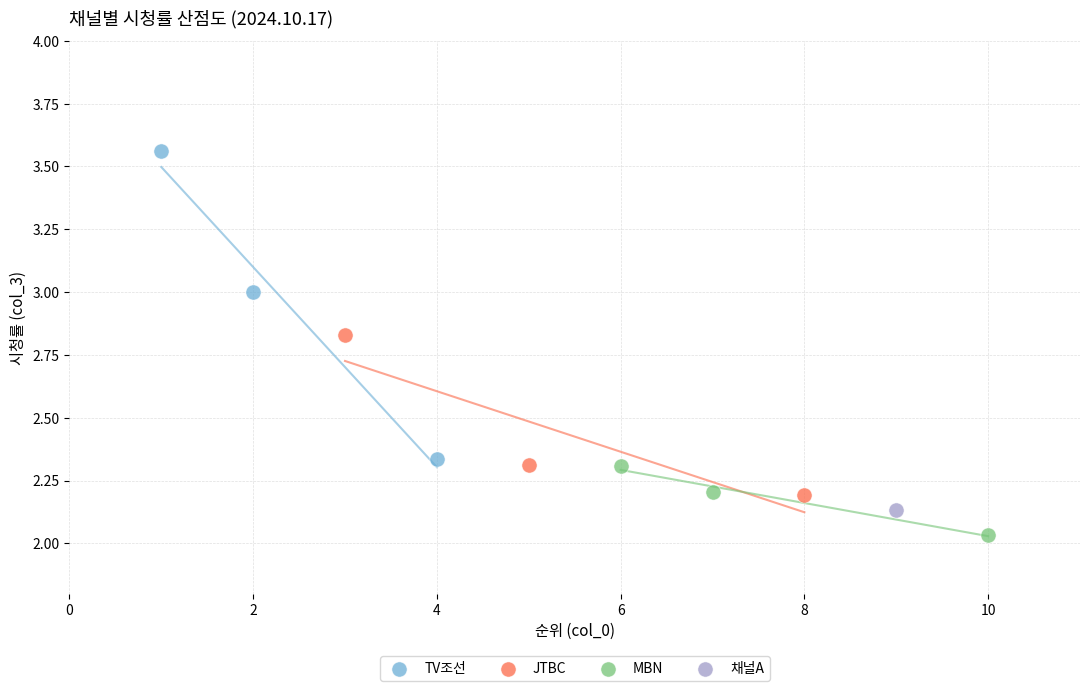

Which series contains the lowest Y value?

MBN